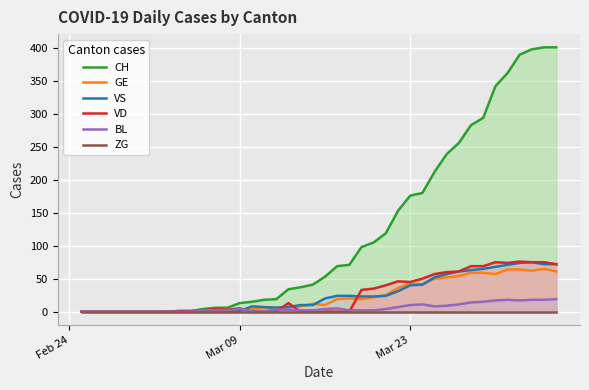

What is the maximum value for BL?

19